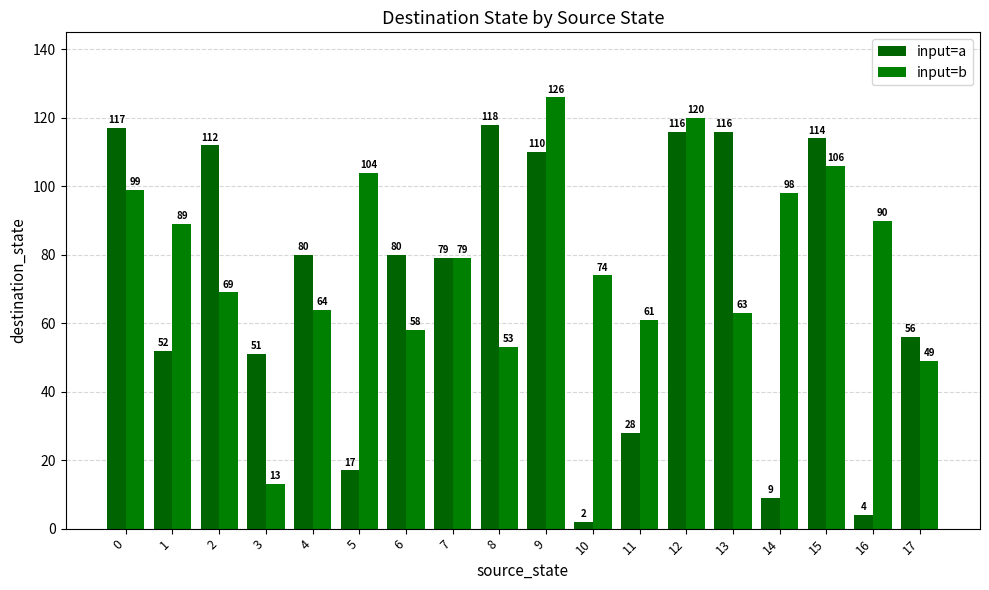

What is the difference between the second highest and minimum values in the input=a series?

115